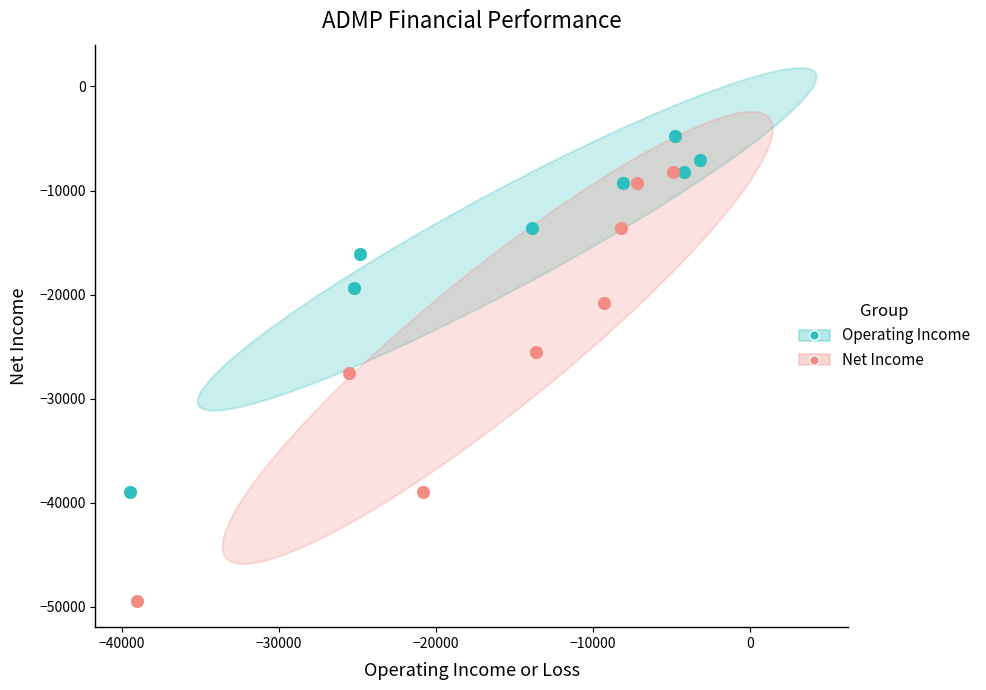

Which series has the largest Y range (max minus min)?

Net Income